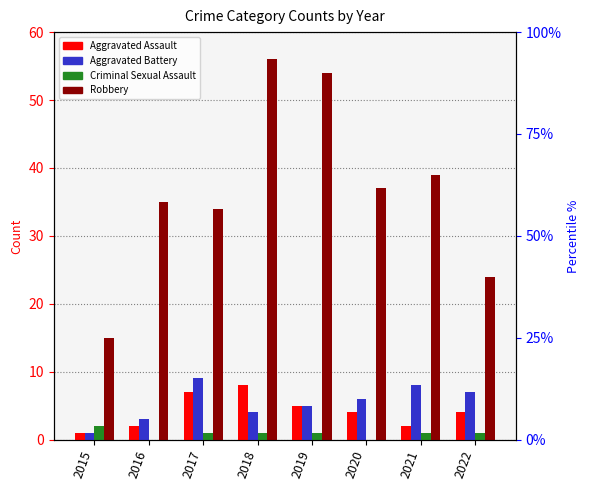

What is the difference between the Aggravated Battery values at 2016 and 2020?

3